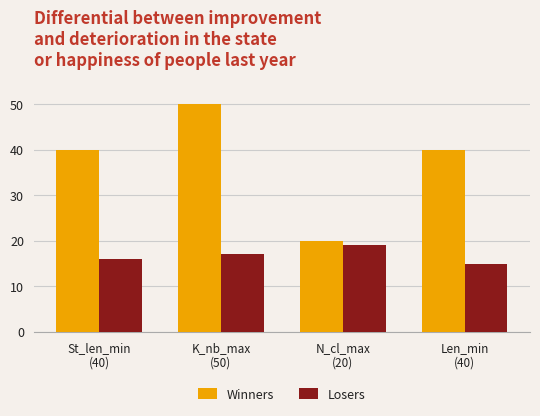

What is the average value of the Losers series?

17